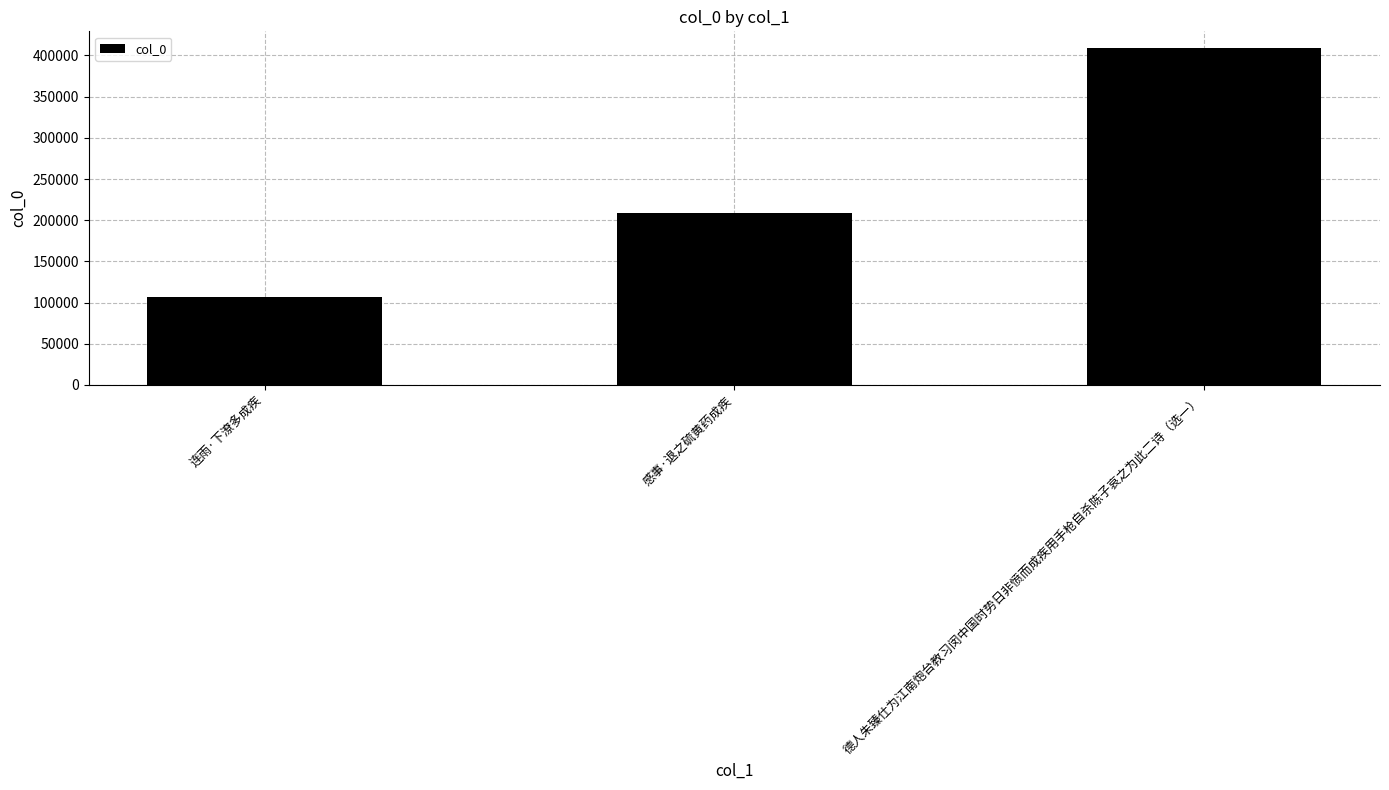

Rank the categories by value from highest to lowest.

德人朱臻仕为江南炮台教习闵中国时势日非愤而成疾用手枪自杀陈子哀之为此二诗（选一）, 感事·退之硫黄药成疾, 连雨·下潦多成疾